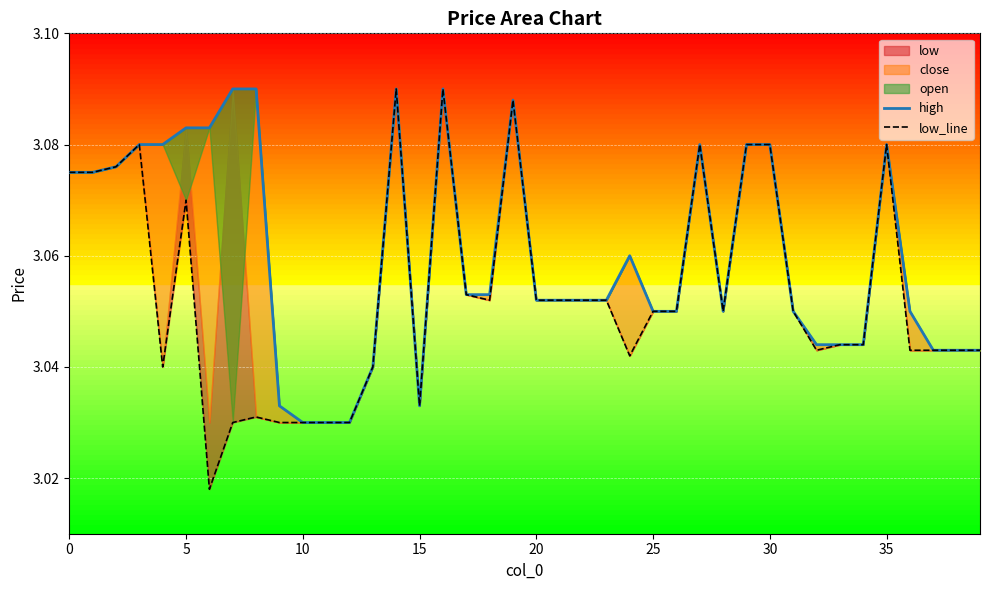

What is the value of the high point at the 3rd from the left?

3.1